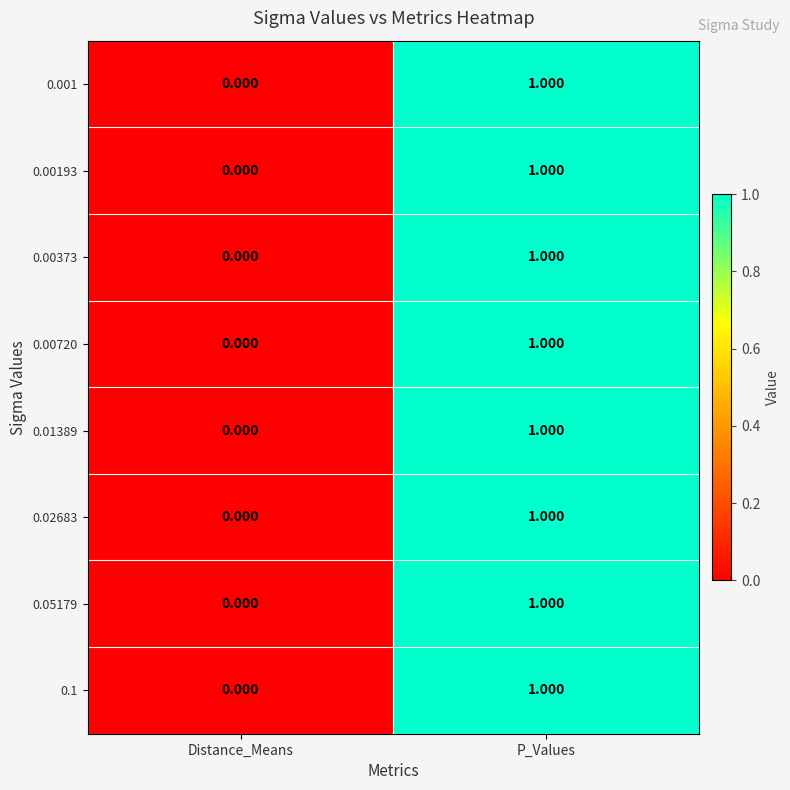

How many values in the 0.001 series are below 1?

1